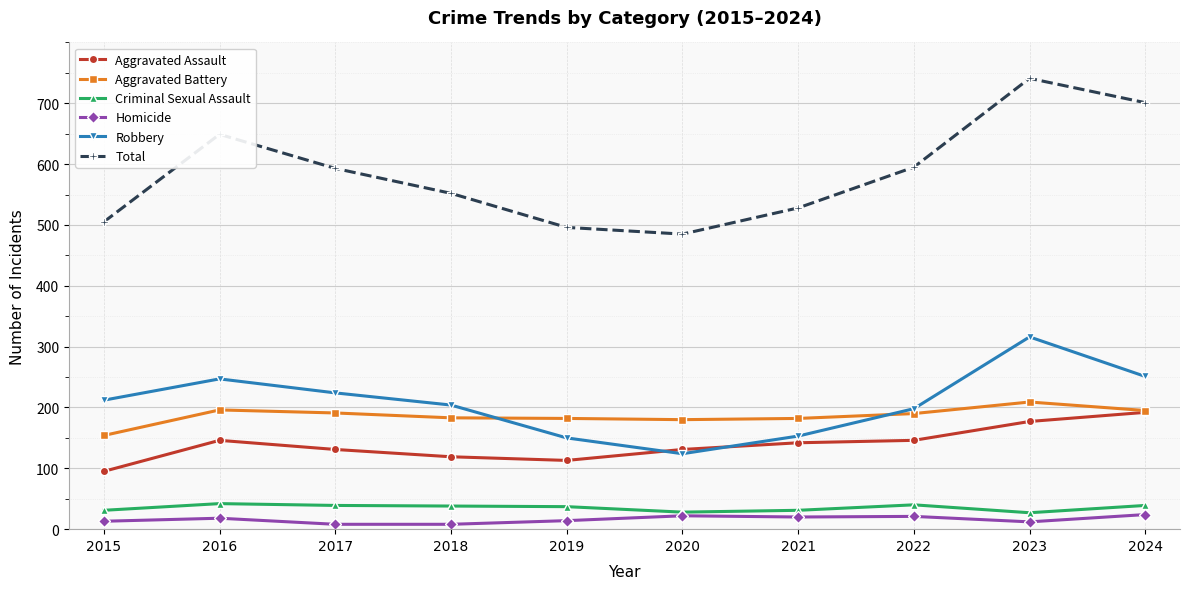

Which series has the widest spread of values?

Total